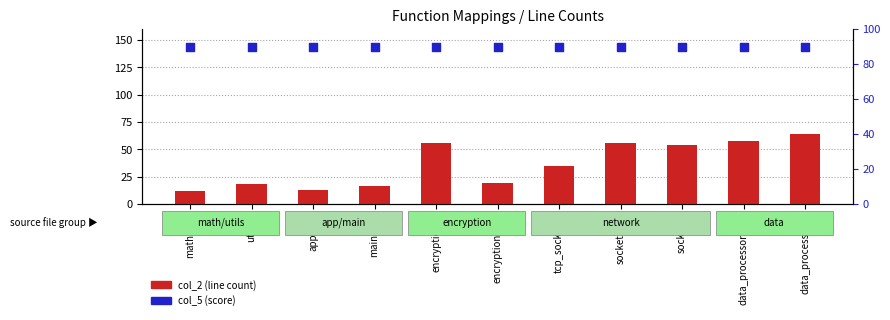

At how many categories does at least one series exceed 80?

11